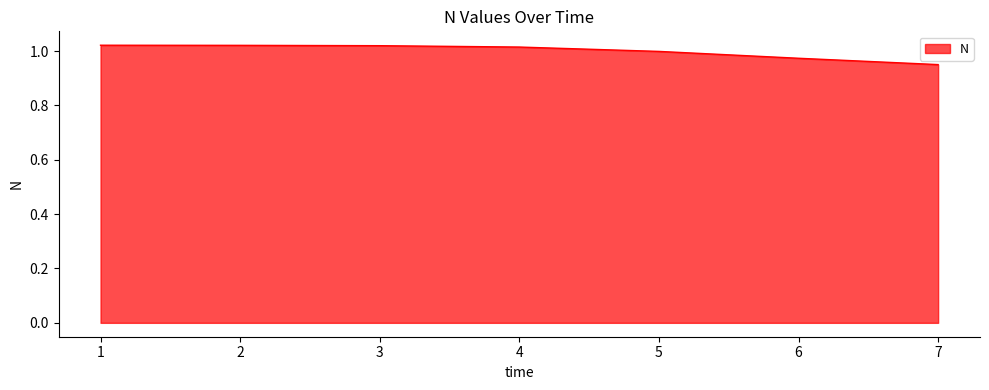

Is it true that the value at 1 is 1.8?

False